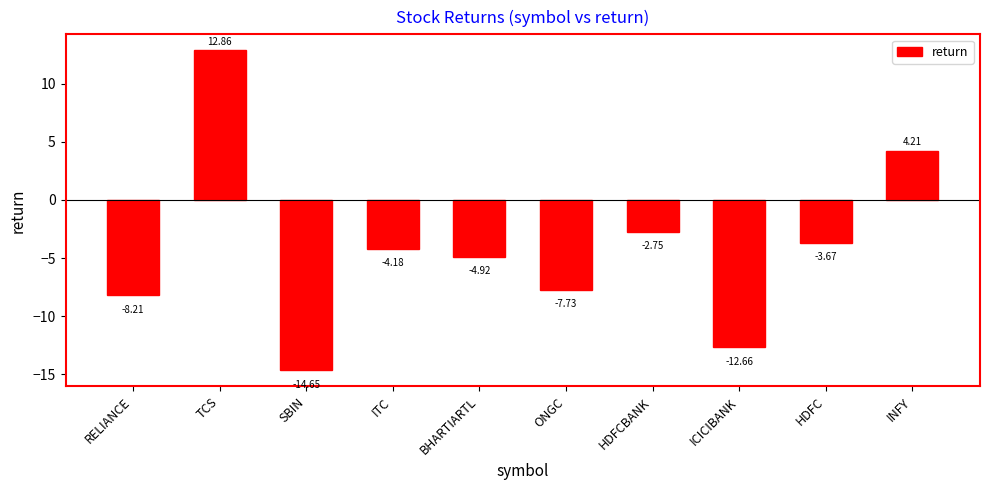

What is the change in value from HDFCBANK to ICICIBANK?

-9.9